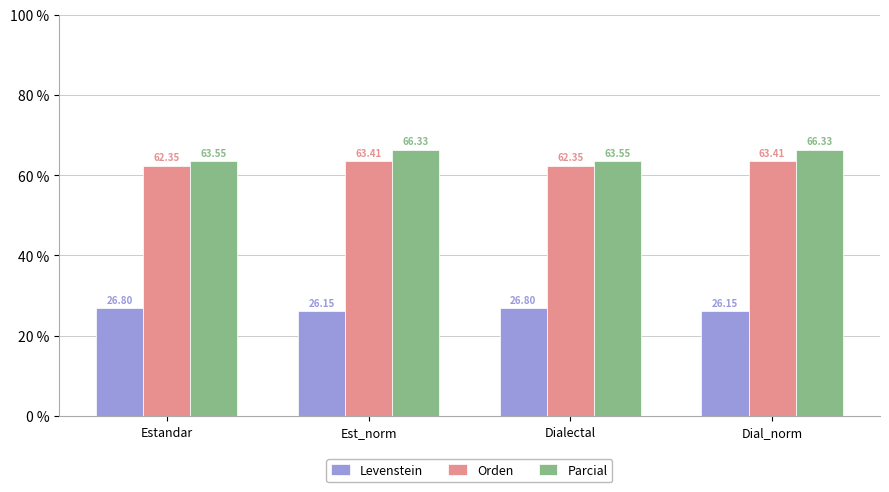

Does the chart contain any negative values?

No